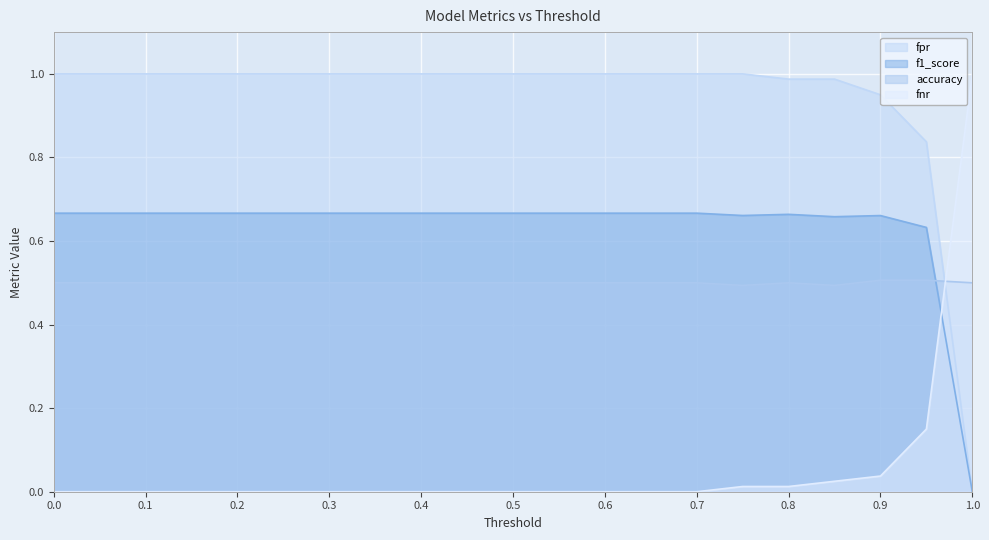

How many data points does each series have?

21